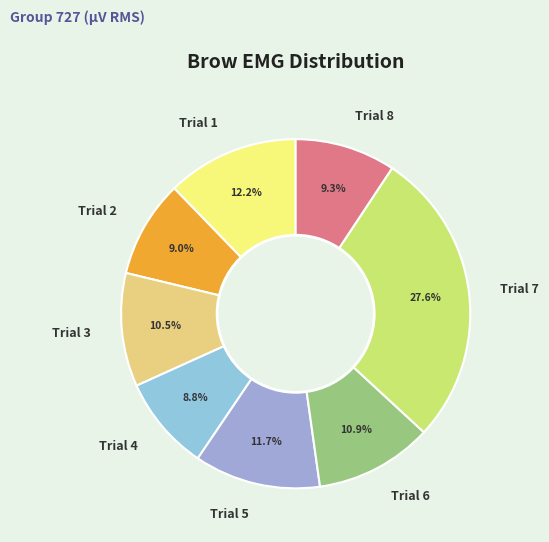

Which category has the biggest portion of the pie?

Trial 7